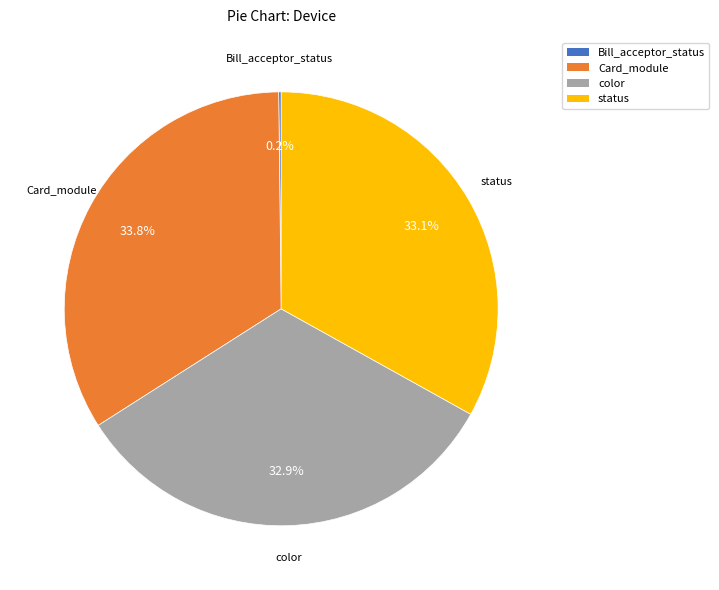

Is the sum of Card_module and status greater than half?

Yes